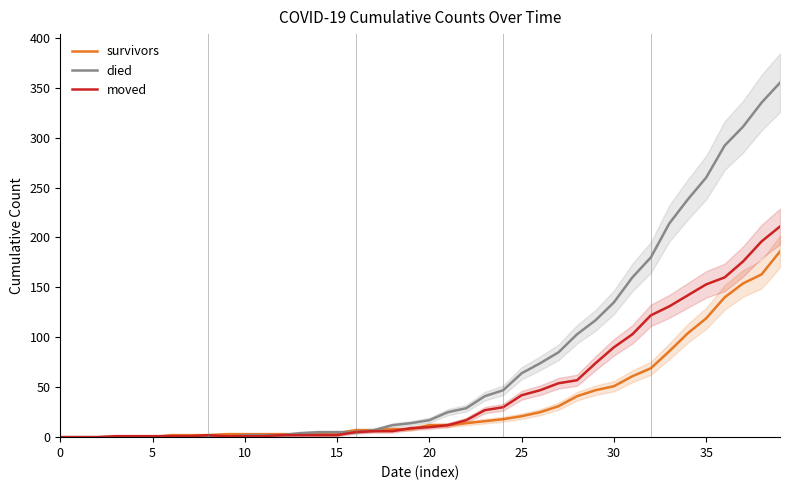

How many lines are shown in the chart?

3